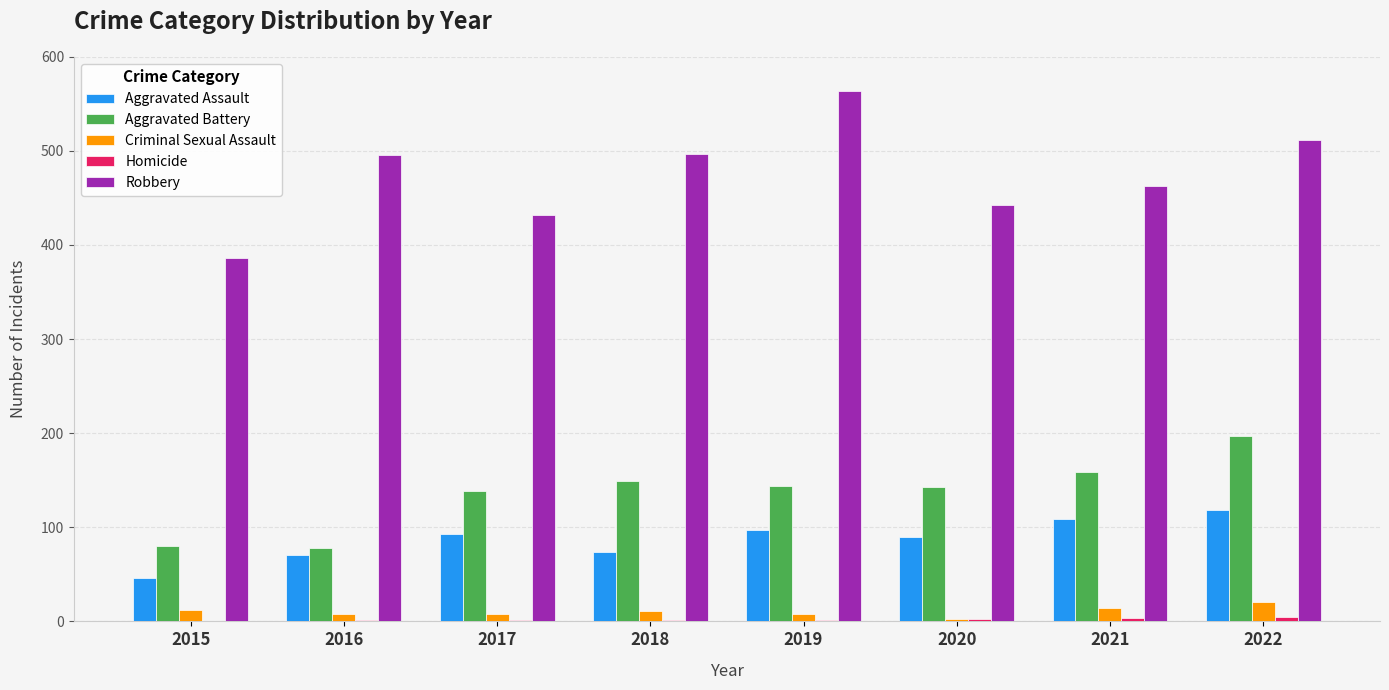

What is the greatest value displayed?

564